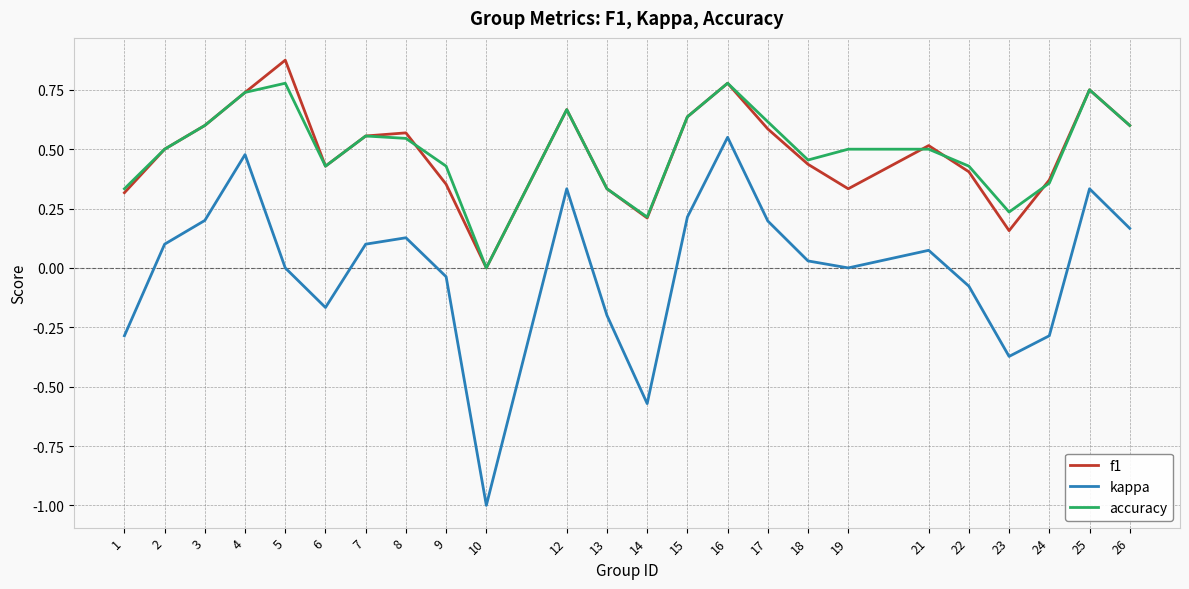

Which series has the widest spread of values?

kappa